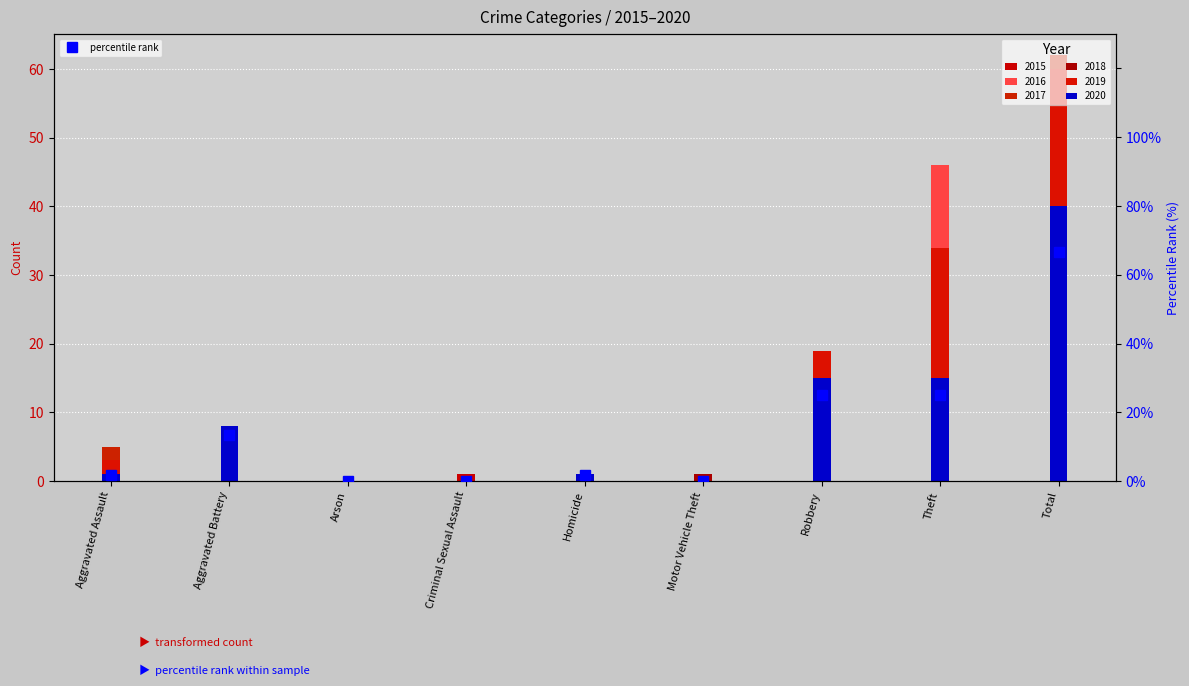

The value at Arson is 0.0. True or false?

True